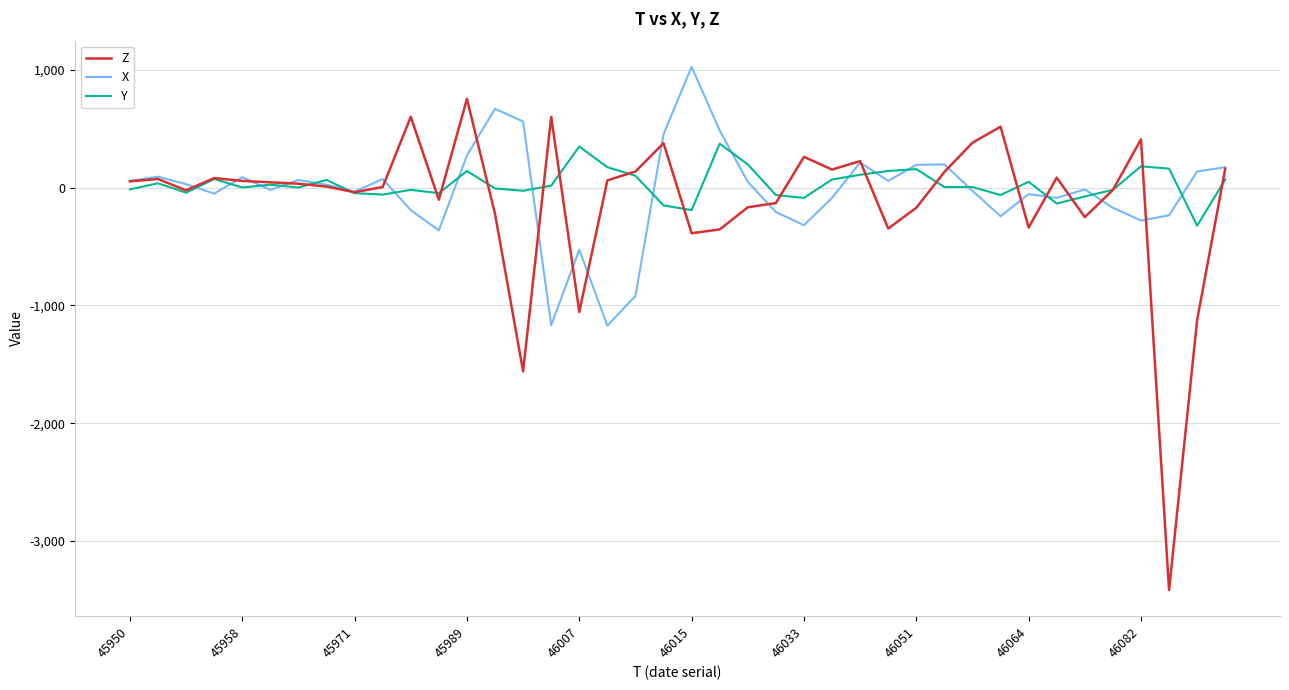

Does the chart have visible grid lines?

Yes